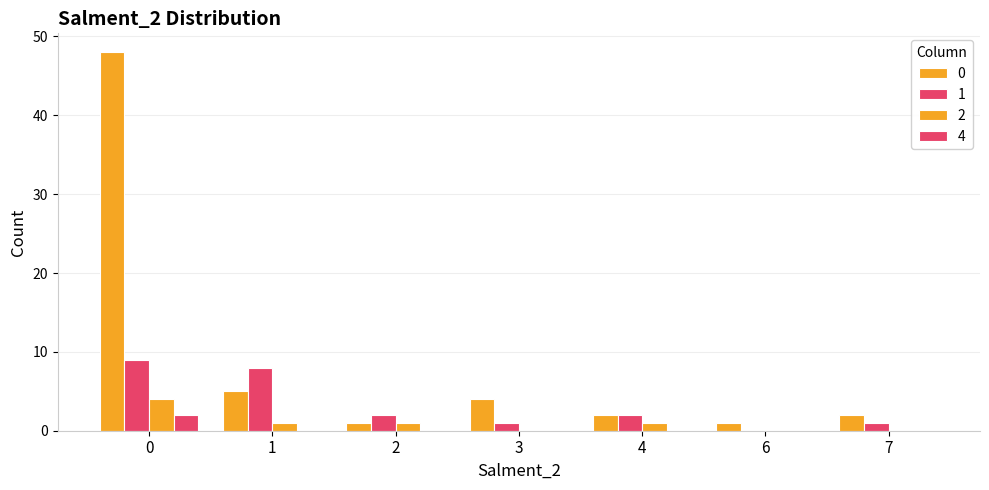

Count the number of categories in the chart.

7